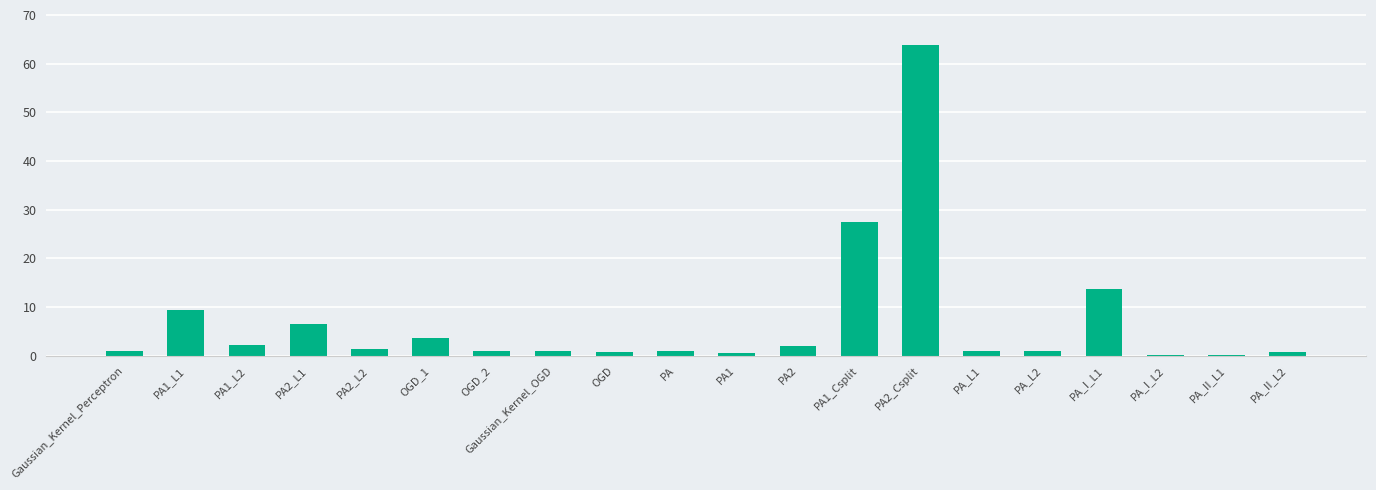

The chart shows a value of 63.8 at PA2_Csplit. True or false?

True